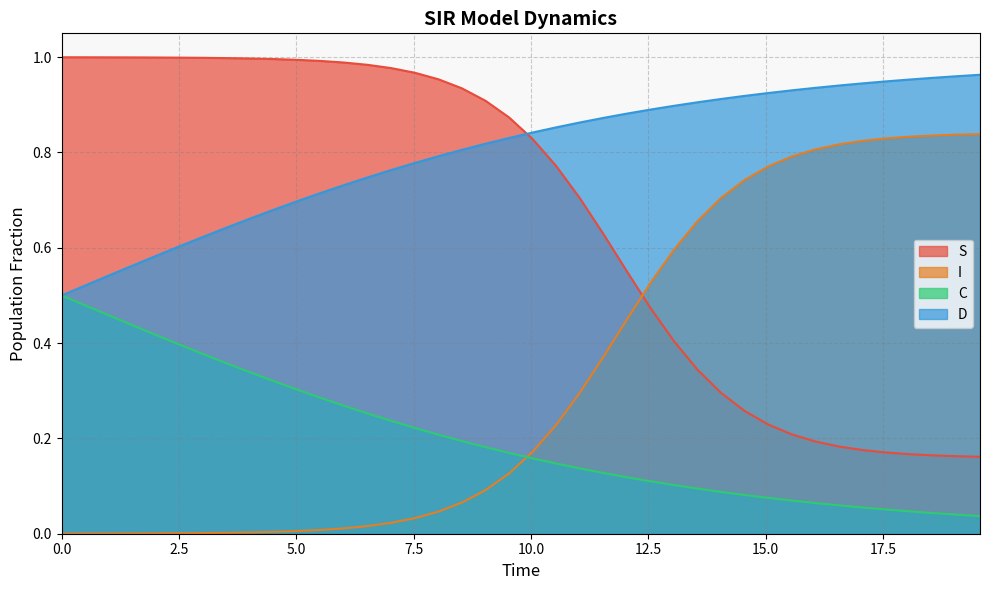

Which series has the largest total across all categories?

D